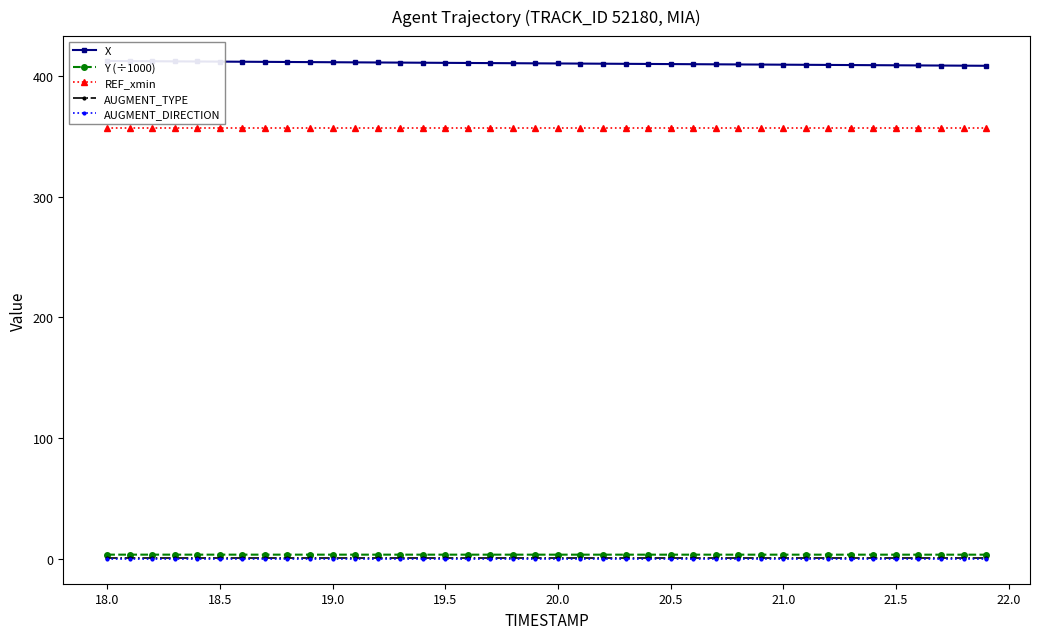

Which series has the largest total across all categories?

X